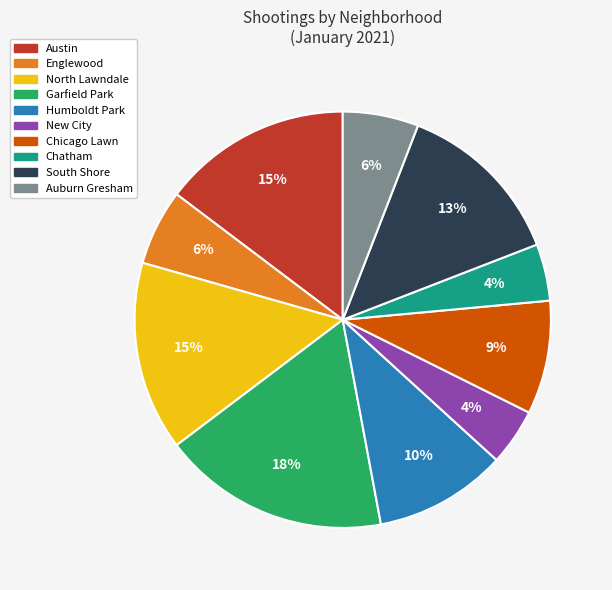

Is the sum of South Shore and Chicago Lawn greater than half?

No